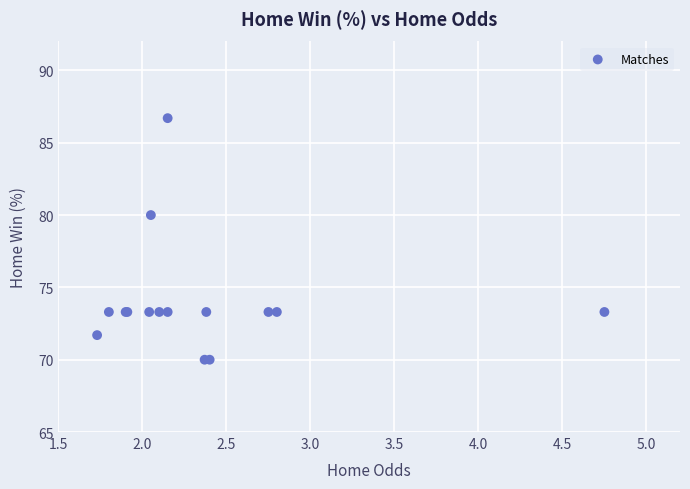

What Y value in the scatter plot is closest to 78?

80.0